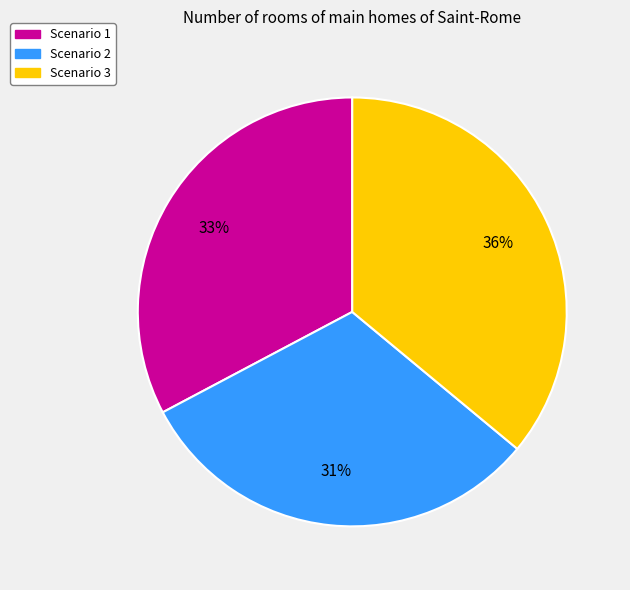

Which slice is the smallest?

Scenario 2